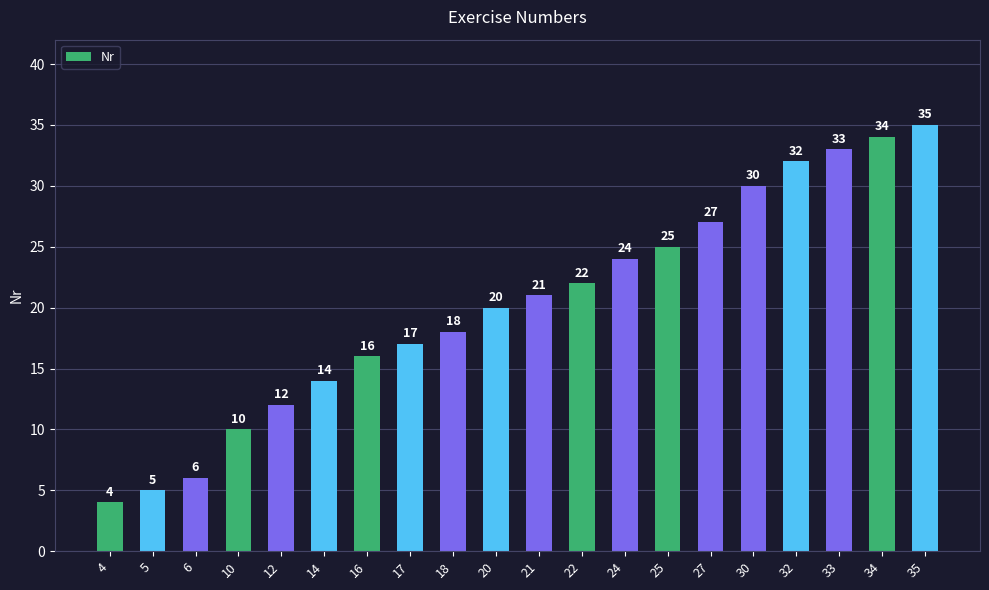

The value at 14 is 14. True or false?

True